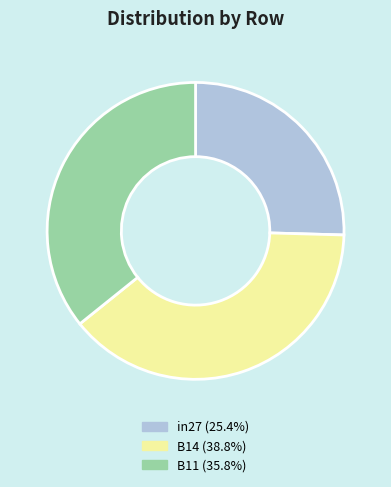

Rank the categories by value from lowest to highest.

in27, B11, B14